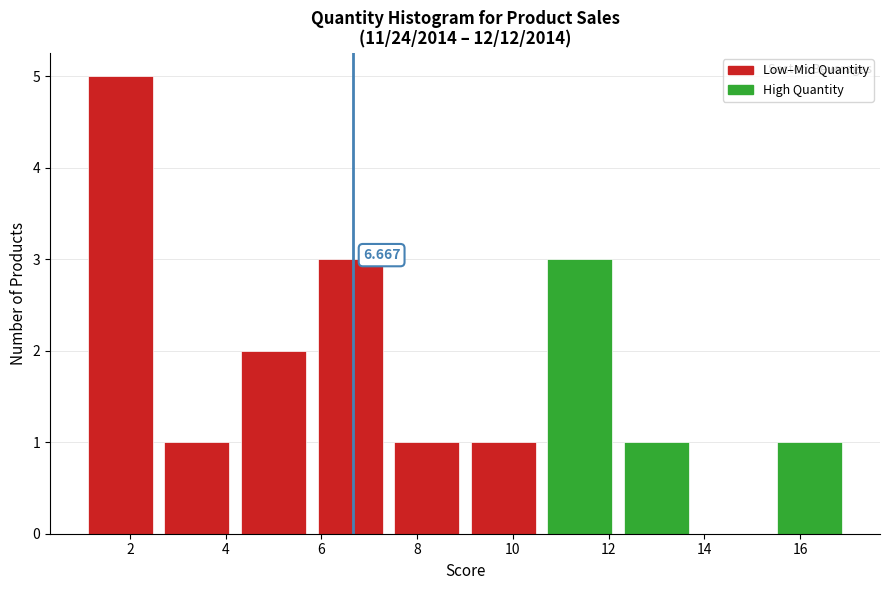

Over which range of the x-axis is the bar tallest?

1.0 to 2.6